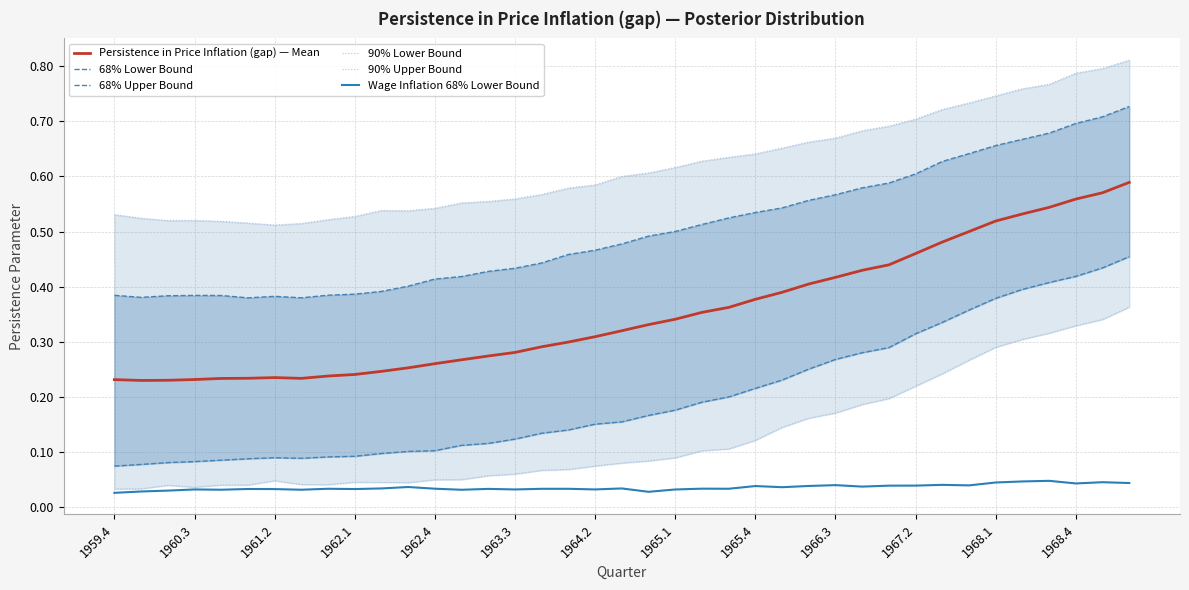

At which label is 90% Lower Bound closest to 0?

1959.4